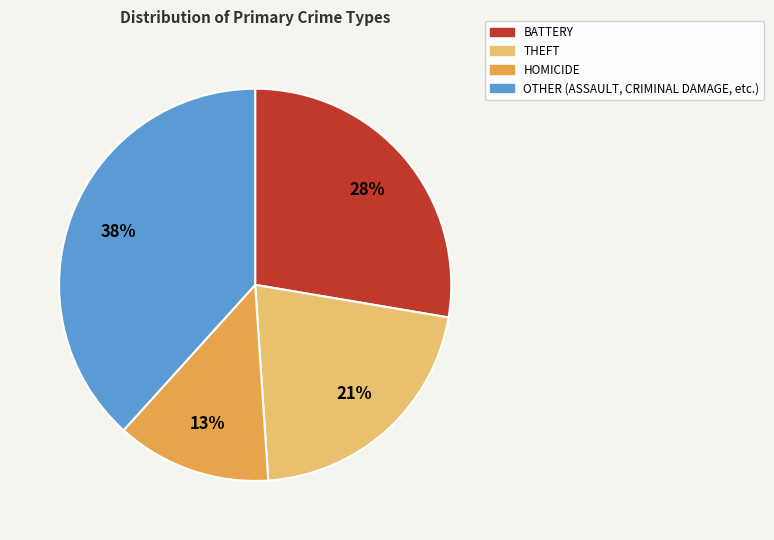

To the nearest percent, what is the average slice percentage?

25%